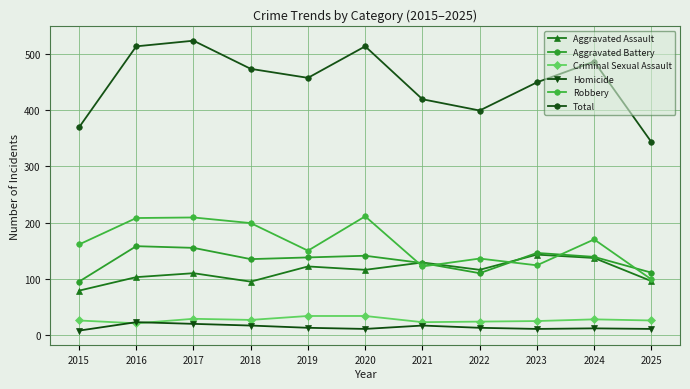

How many lines are shown in the chart?

6